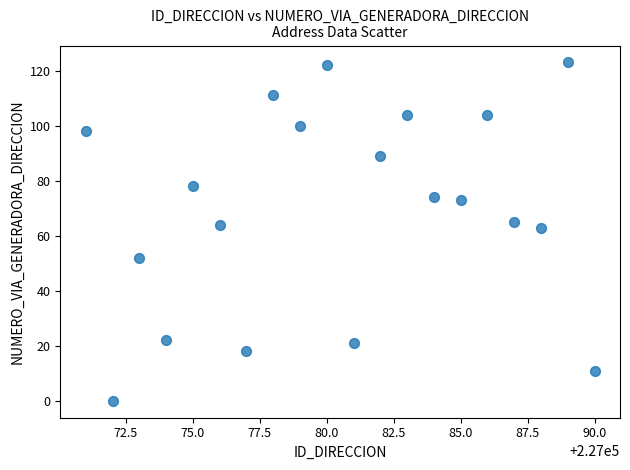

What is the range of Y values (max minus min)?

123